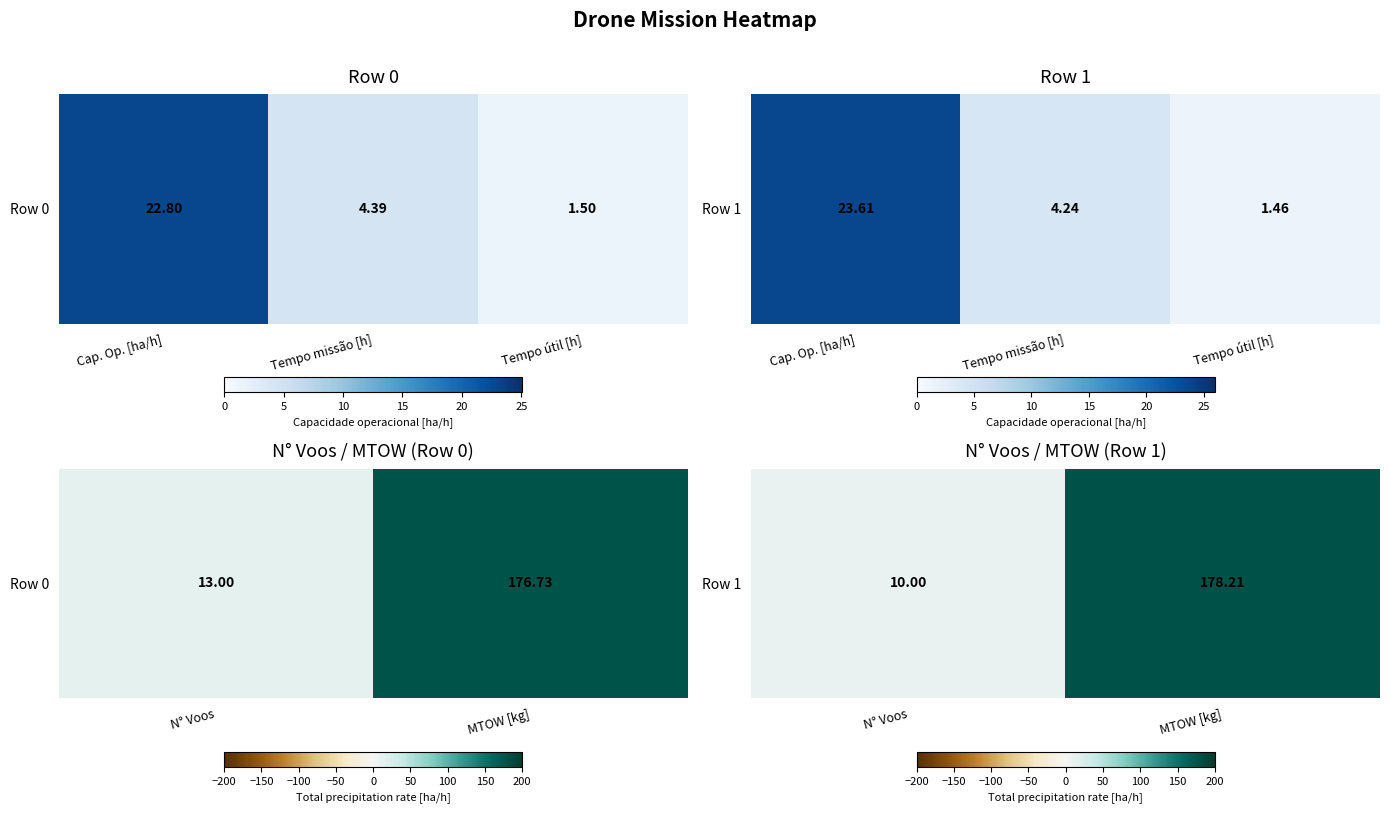

Is it true that the value at N° Voos is 17.1?

False